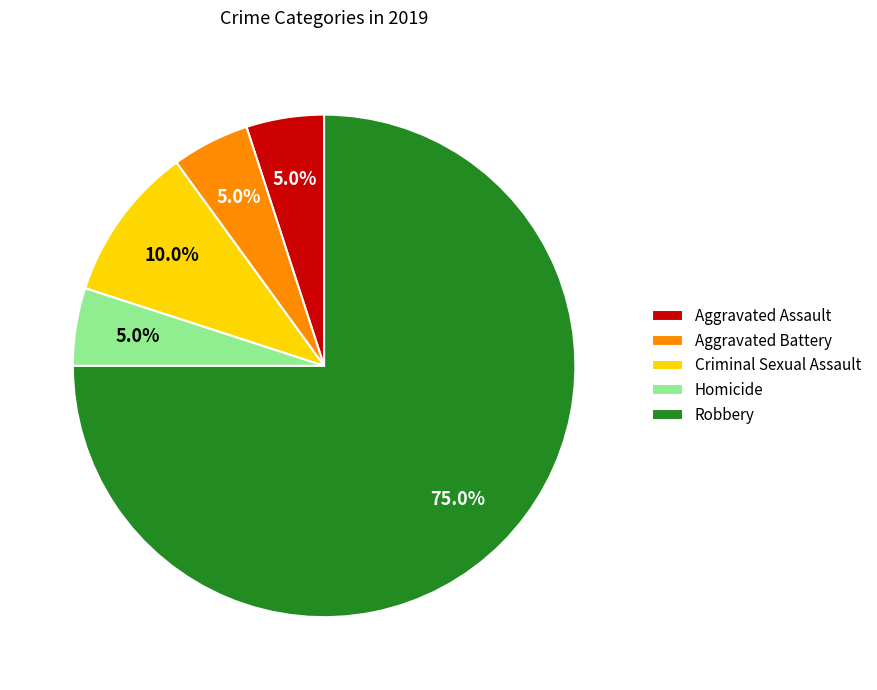

To the nearest percent, what portion does Aggravated Battery represent?

5%